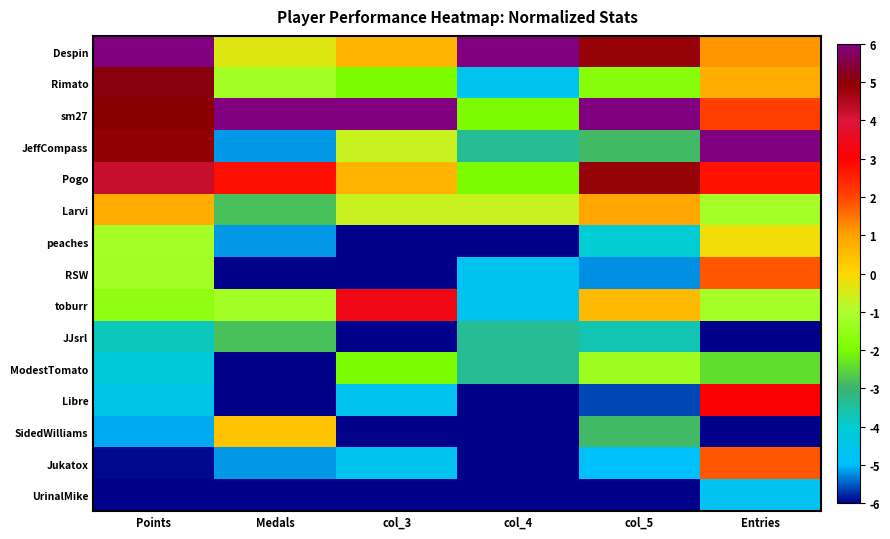

Rank the series by their maximum value, from lowest to highest.

UrinalMike, JJsrl, ModestTomato, peaches, SidedWilliams, Larvi, RSW, Jukatox, Libre, toburr, Pogo, Rimato, Despin, sm27, JeffCompass